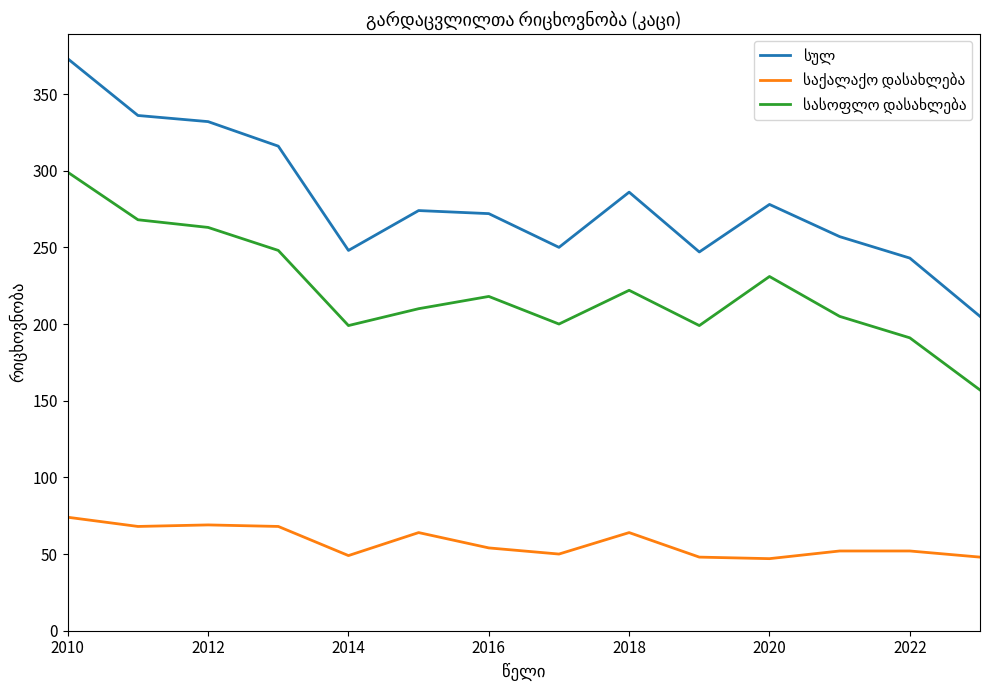

What is the greatest value displayed?

373